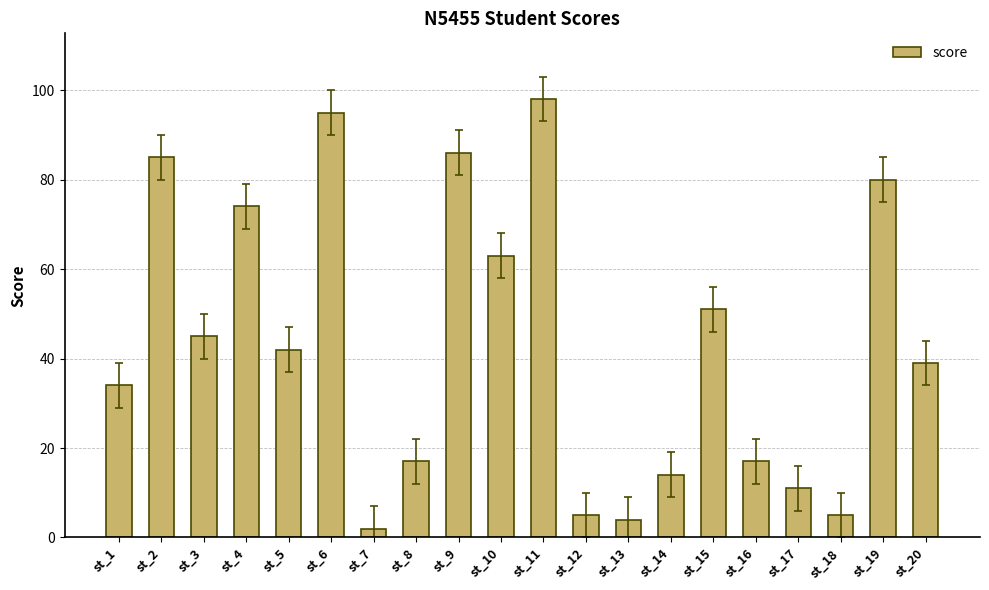

How many bars are there in total?

20